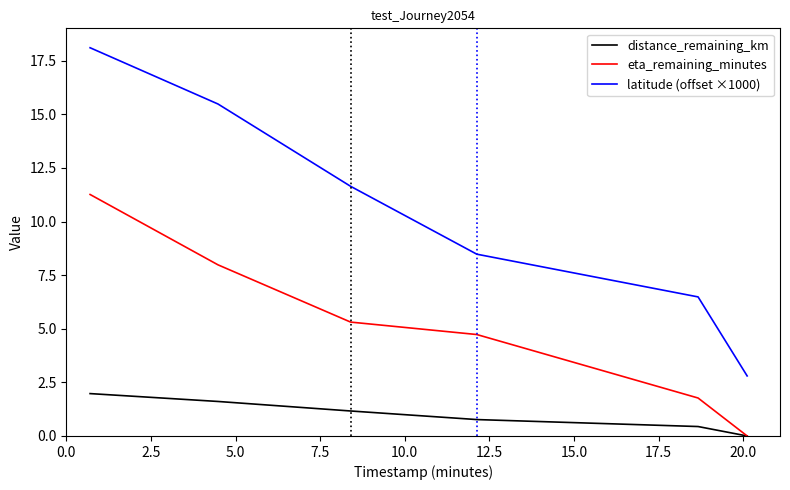

Which series has the largest total across all categories?

latitude (offset ×1000)